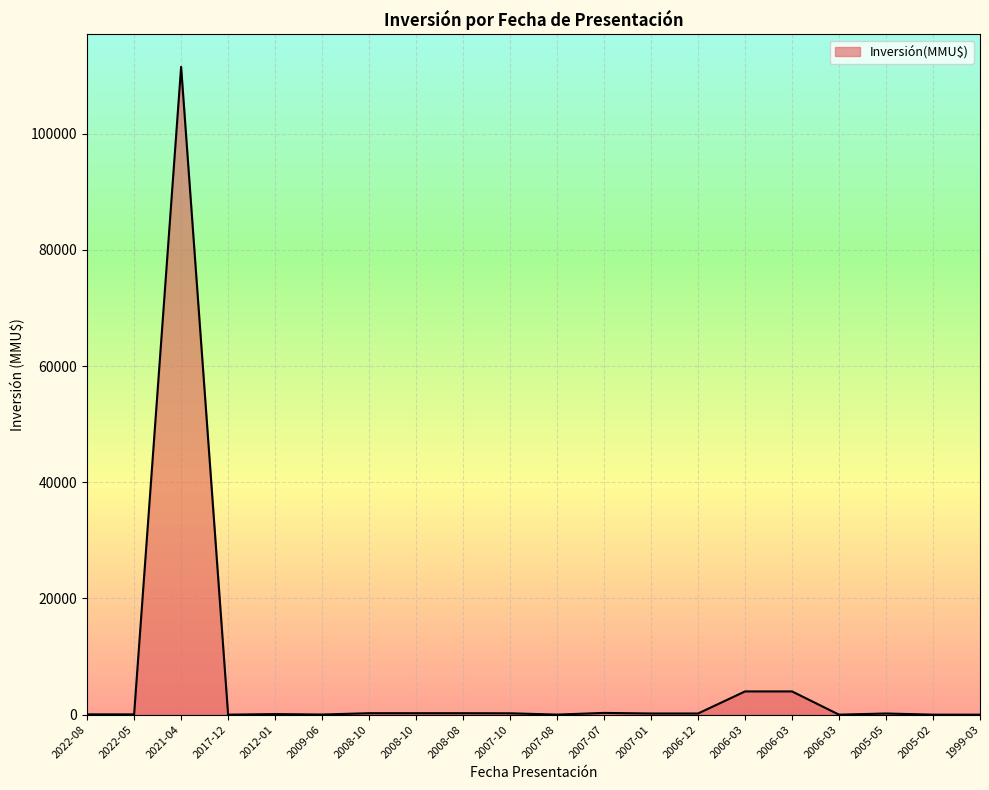

Which has a higher value, 2007-01 or 2008-10?

2008-10